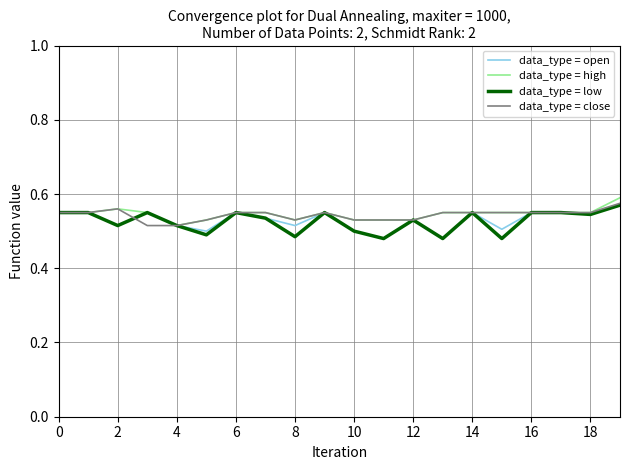

Which series has the widest spread of values?

data_type = open